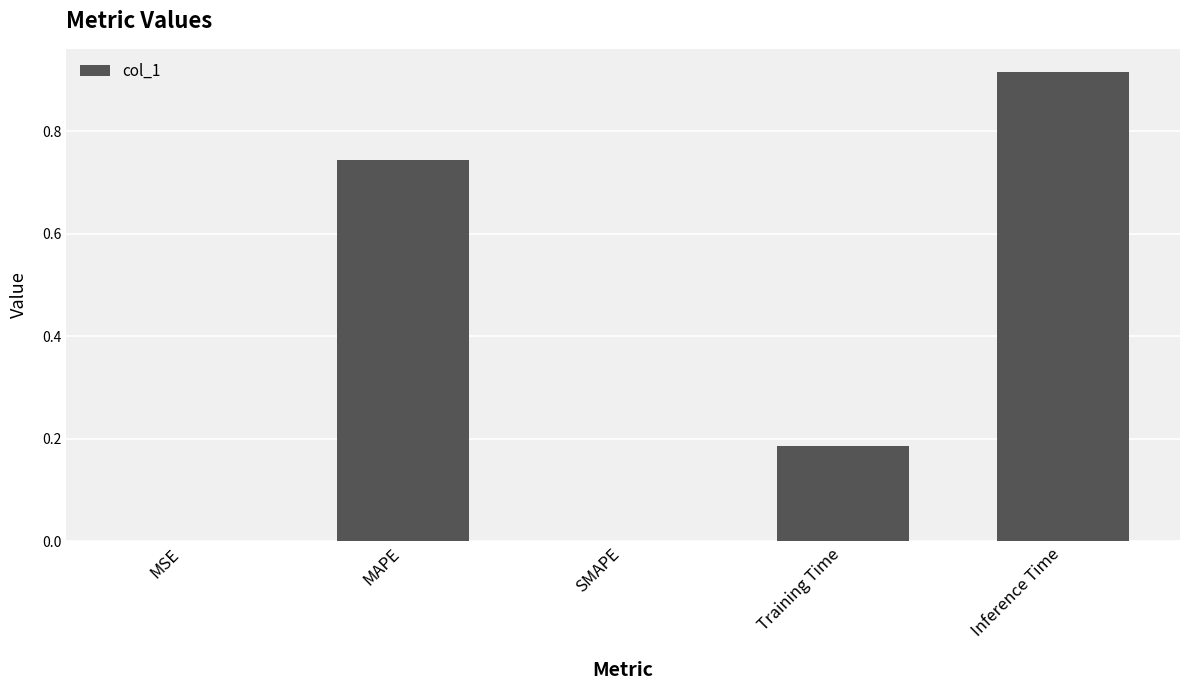

Between MAPE and SMAPE, which is larger?

MAPE